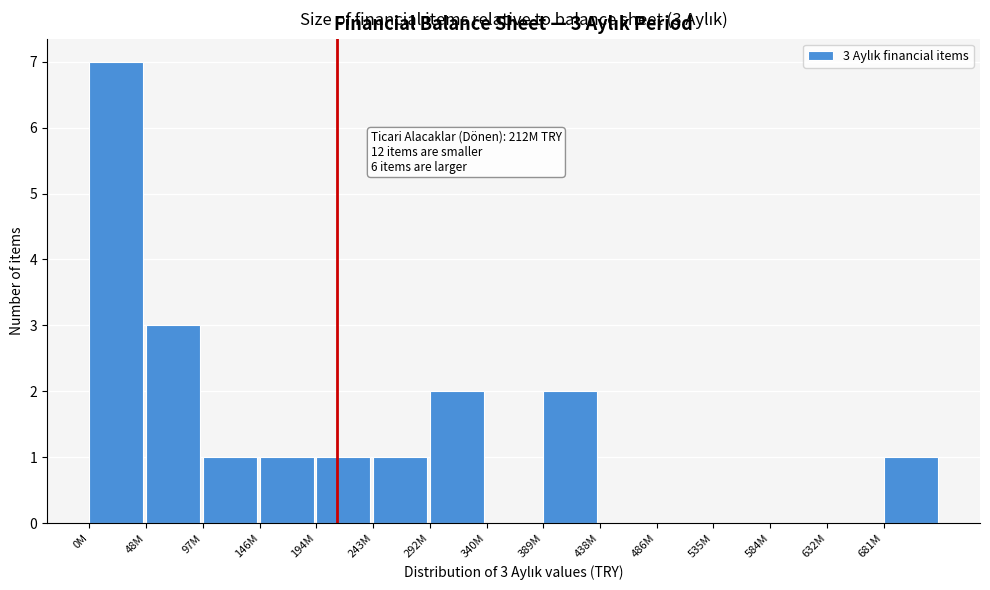

Reading right to left, extract all data points from this chart.

681M=1	632M=0	584M=0	535M=0	486M=0	438M=0	389M=2	340M=0	292M=2	243M=1	194M=1	146M=1	97M=1	48M=3	0M=7